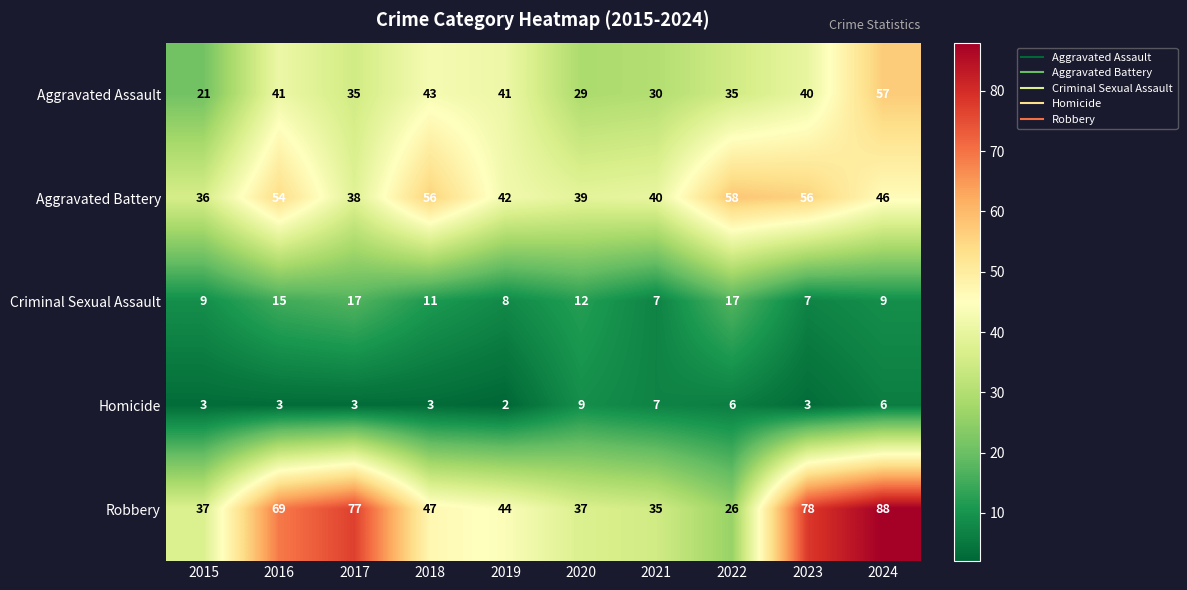

Rank the series by their maximum value, from highest to lowest.

Robbery, Aggravated Battery, Aggravated Assault, Criminal Sexual Assault, Homicide